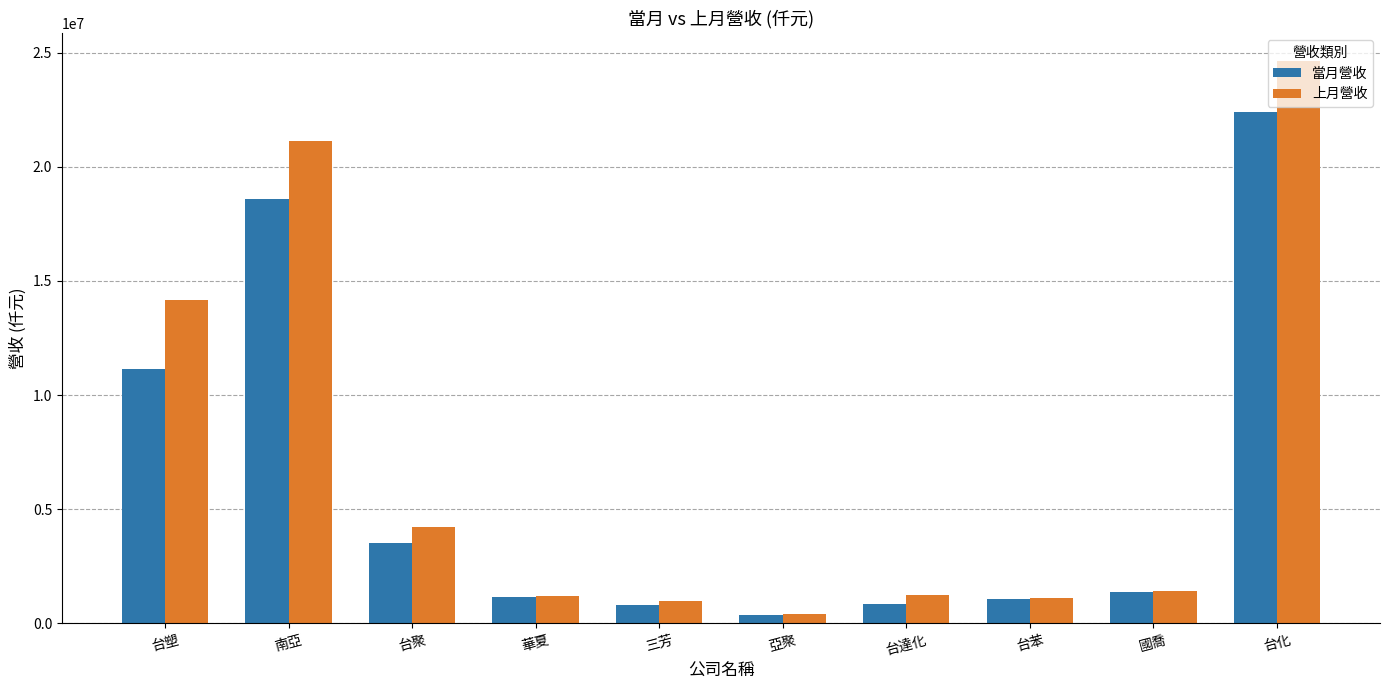

What is the sum of all 當月營收 values?

61323708